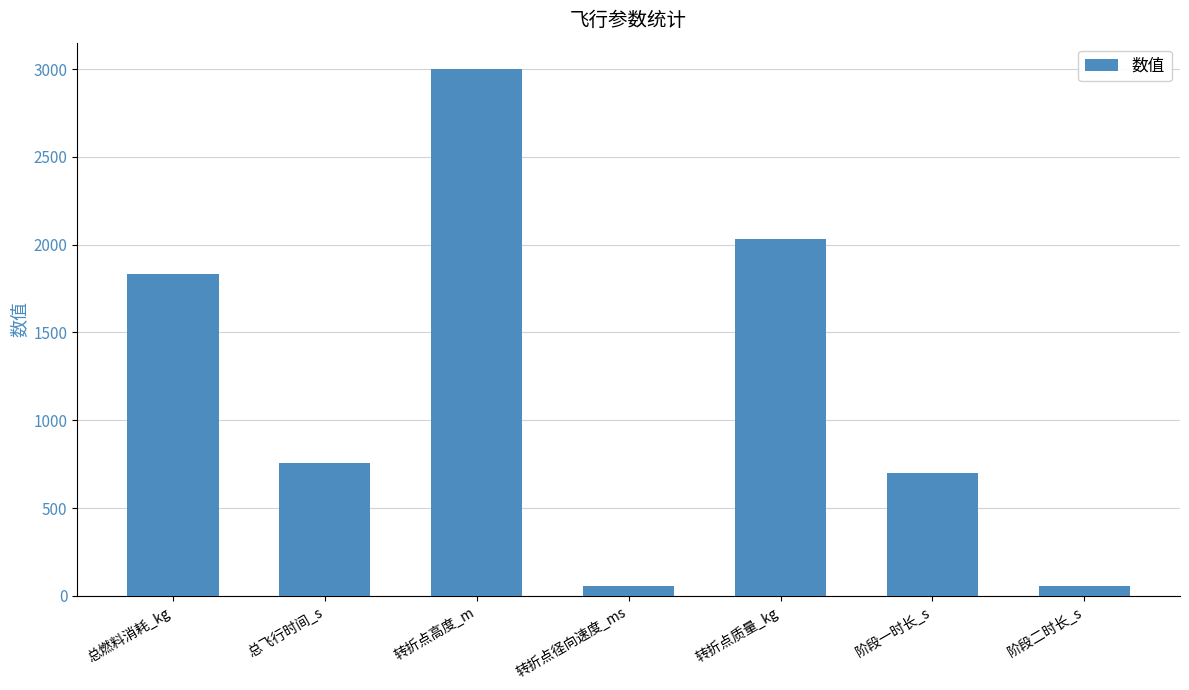

True or false: the data shows 3120.6 at 总燃料消耗_kg.

False